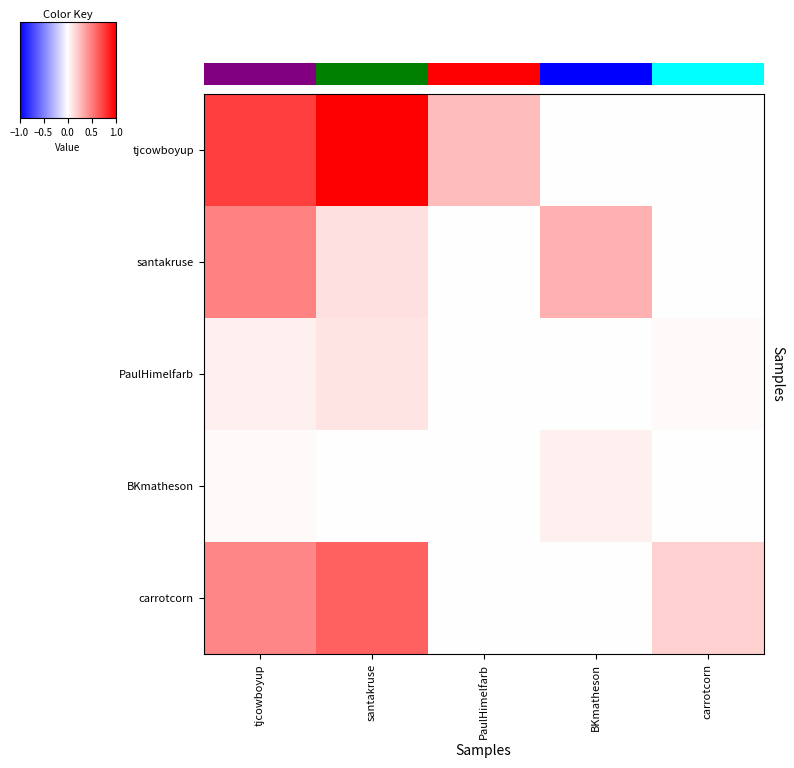

The PaulHimelfarb series shows 0.1 at santakruse. True or false?

True